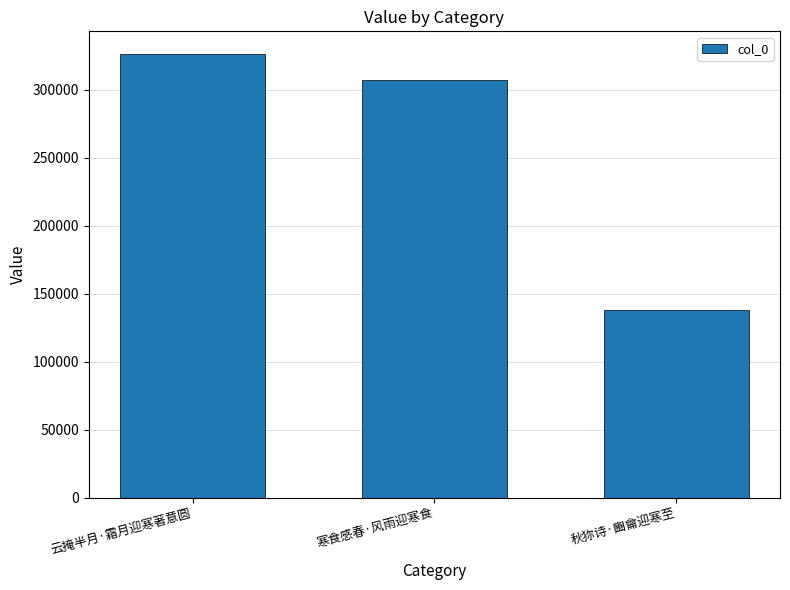

Reading left to right, extract all data points from this chart.

326505	307124	138152